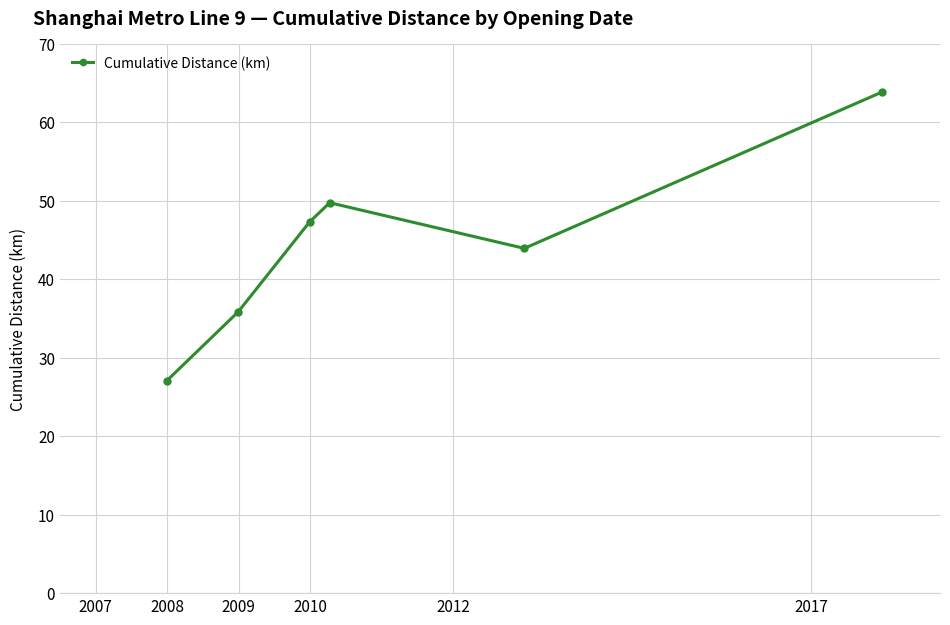

True or false: the data has more than 1 interior local peaks.

False